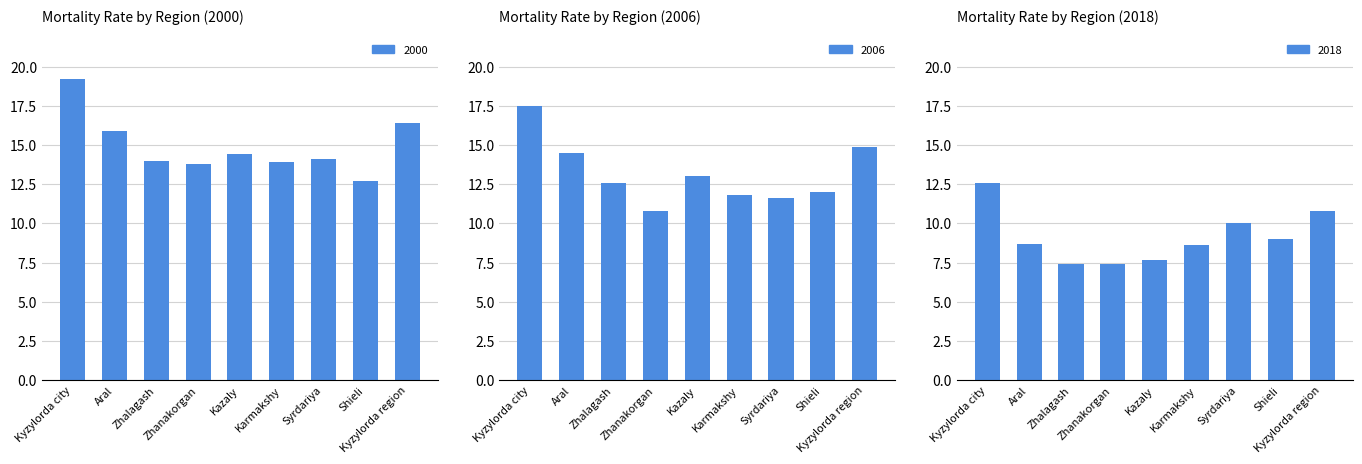

At which category is the sum across all series the highest?

Kyzylorda city